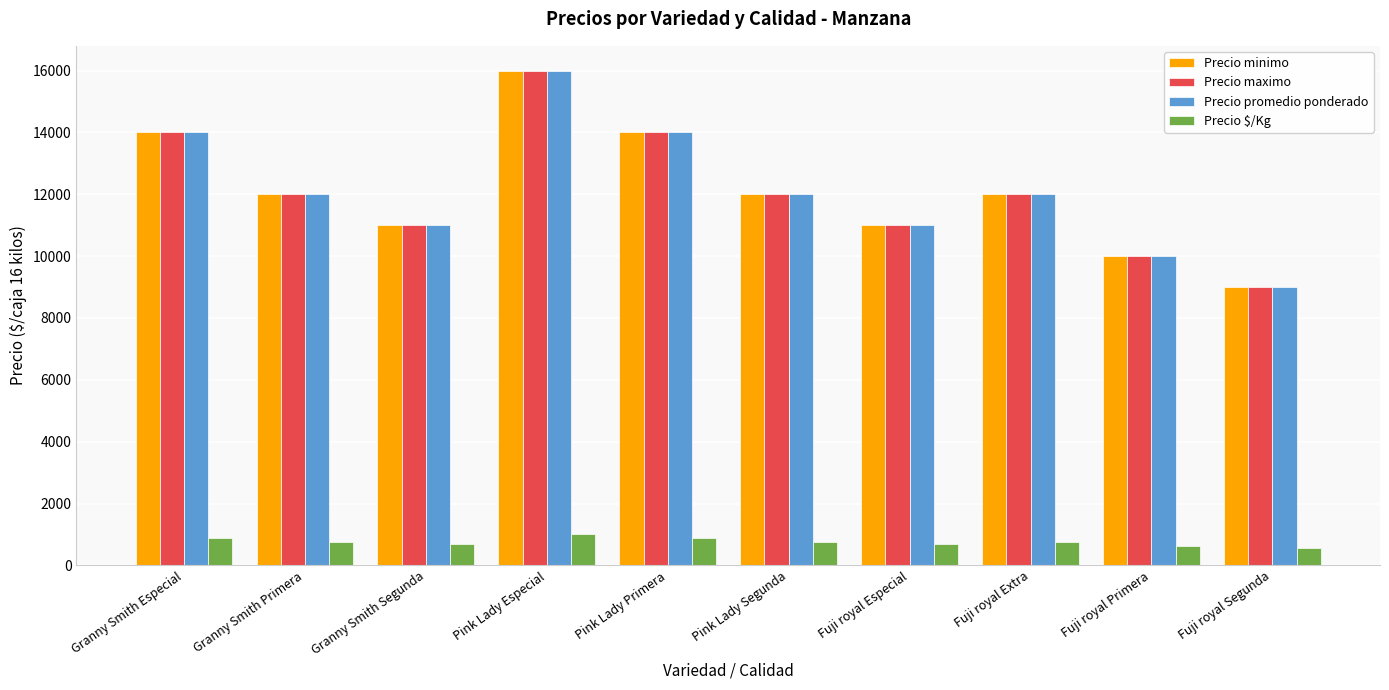

What is the average value of the Precio maximo series?

12100